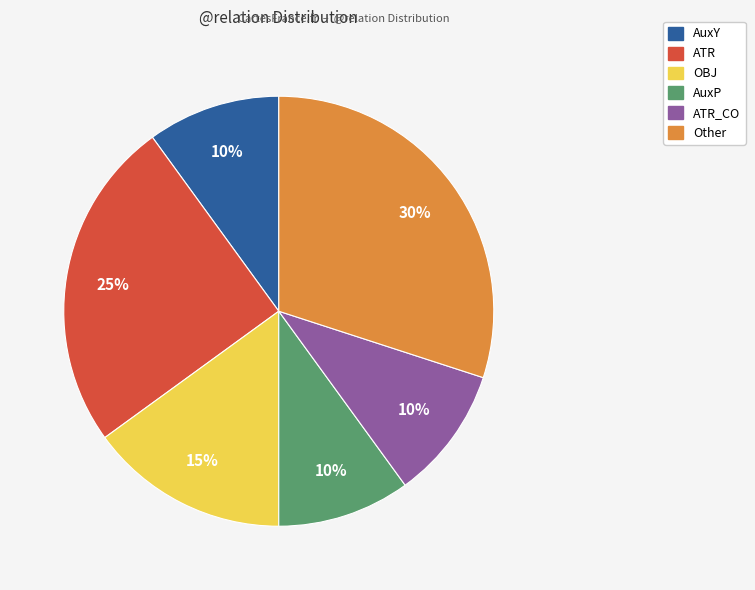

To the nearest percent, what is the difference between the largest and smallest slice percentages?

20%